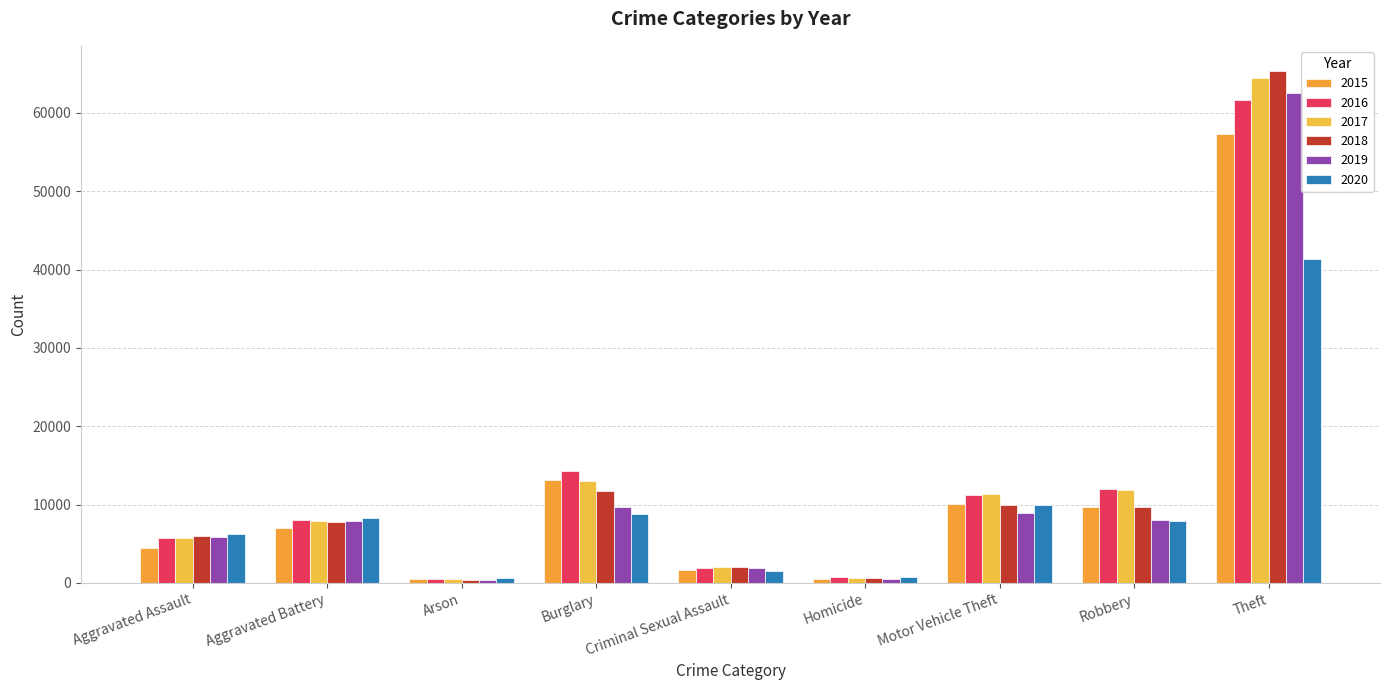

Where is 2015 nearest to the value 28900?

Burglary